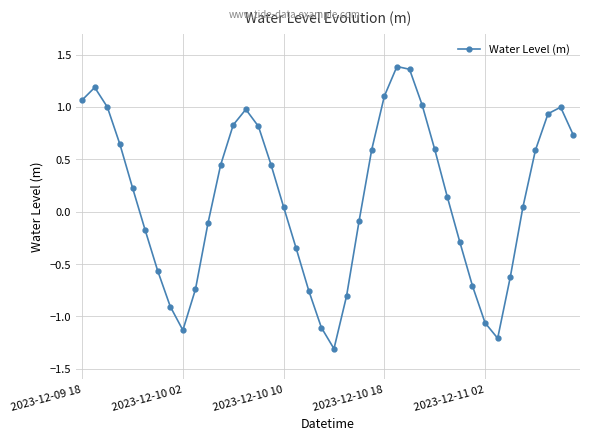

How many values are below 0?

17